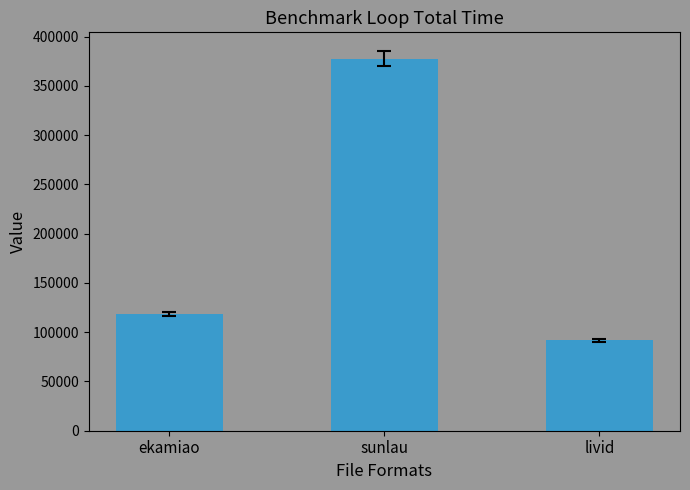

Between ekamiao and sunlau, which is larger?

sunlau